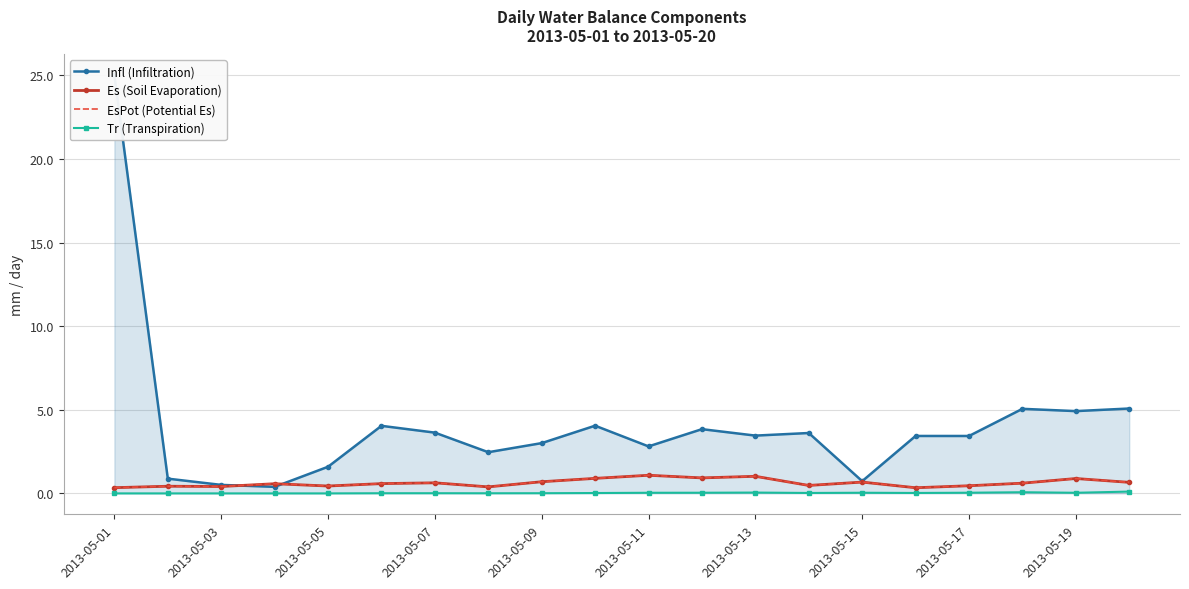

What is the difference between the maximum and minimum values in the Infl (Infiltration) series?

24.6